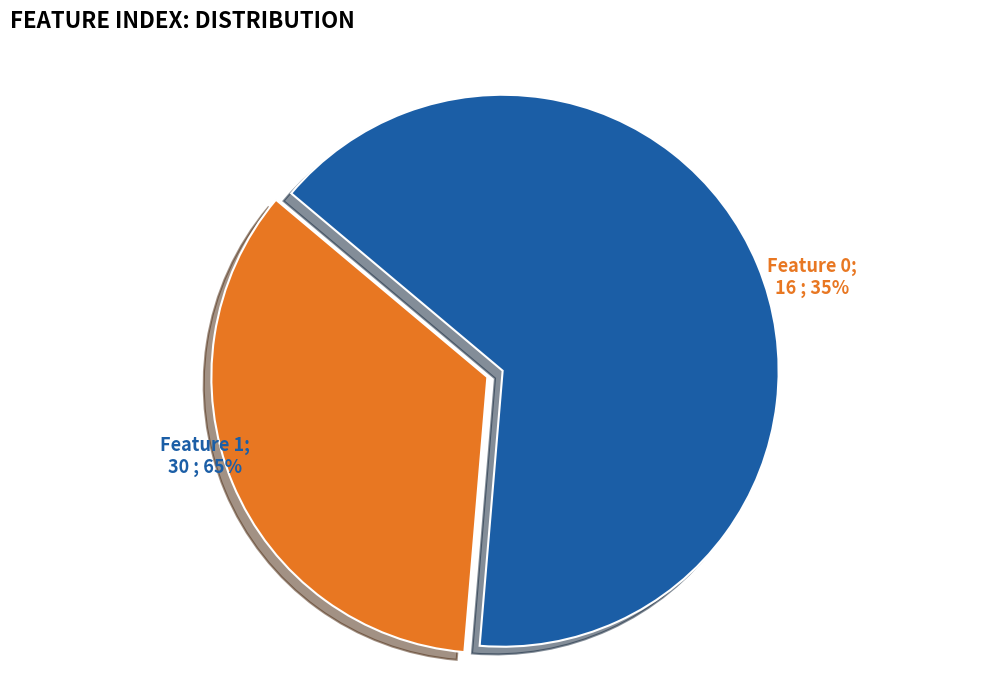

Does any single category account for the majority?

Yes